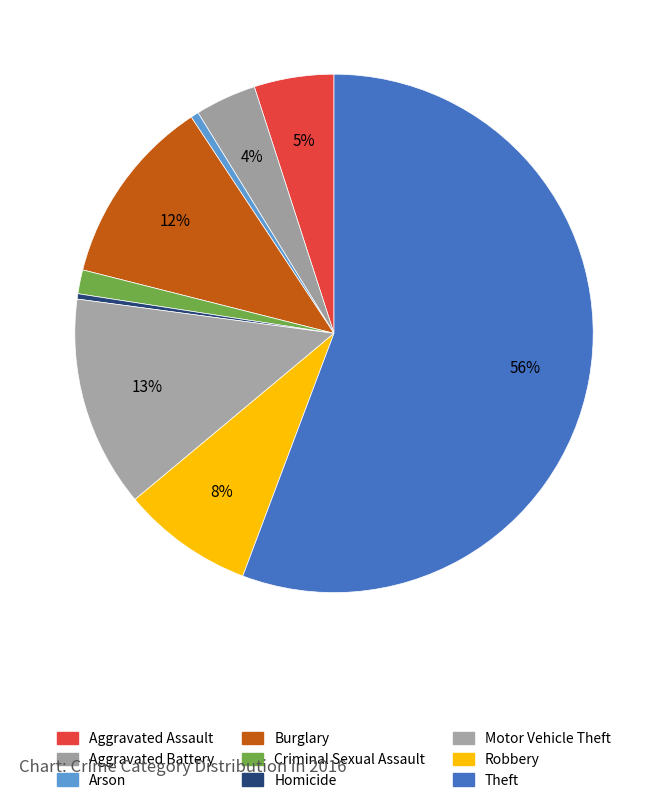

Combined, what portion of the pie is Theft and Burglary?

67.5%